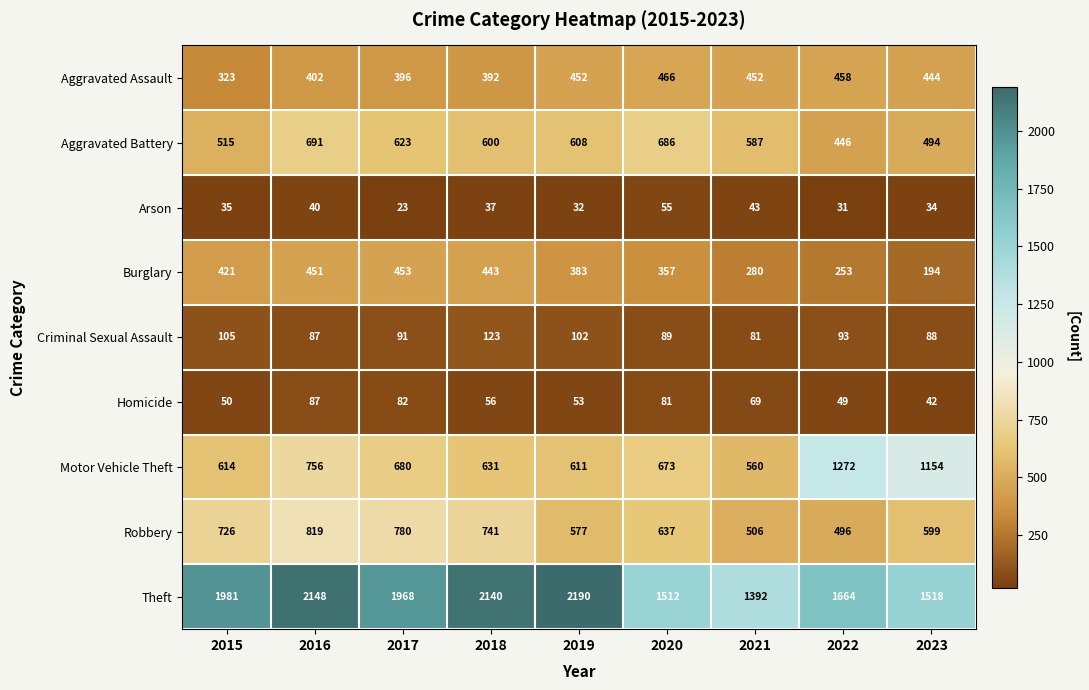

How many series are shown in this chart?

9